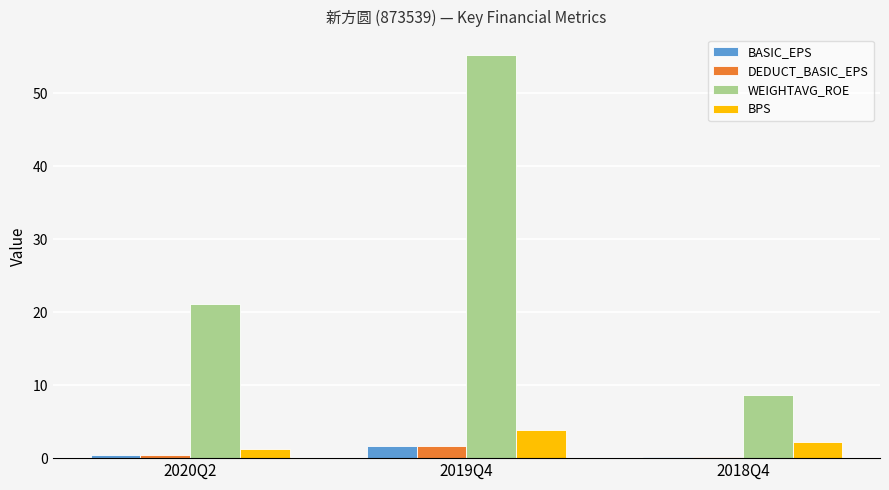

What are all the series names shown in the legend?

BASIC_EPS, DEDUCT_BASIC_EPS, WEIGHTAVG_ROE, BPS